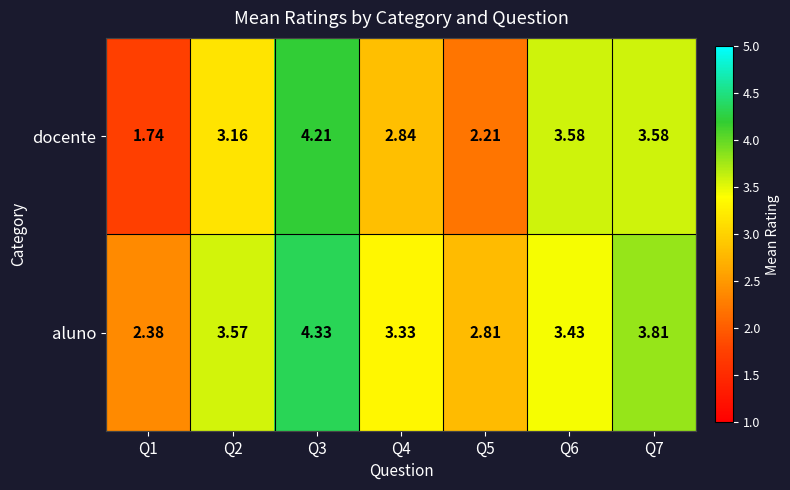

Which series has the widest spread of values?

docente